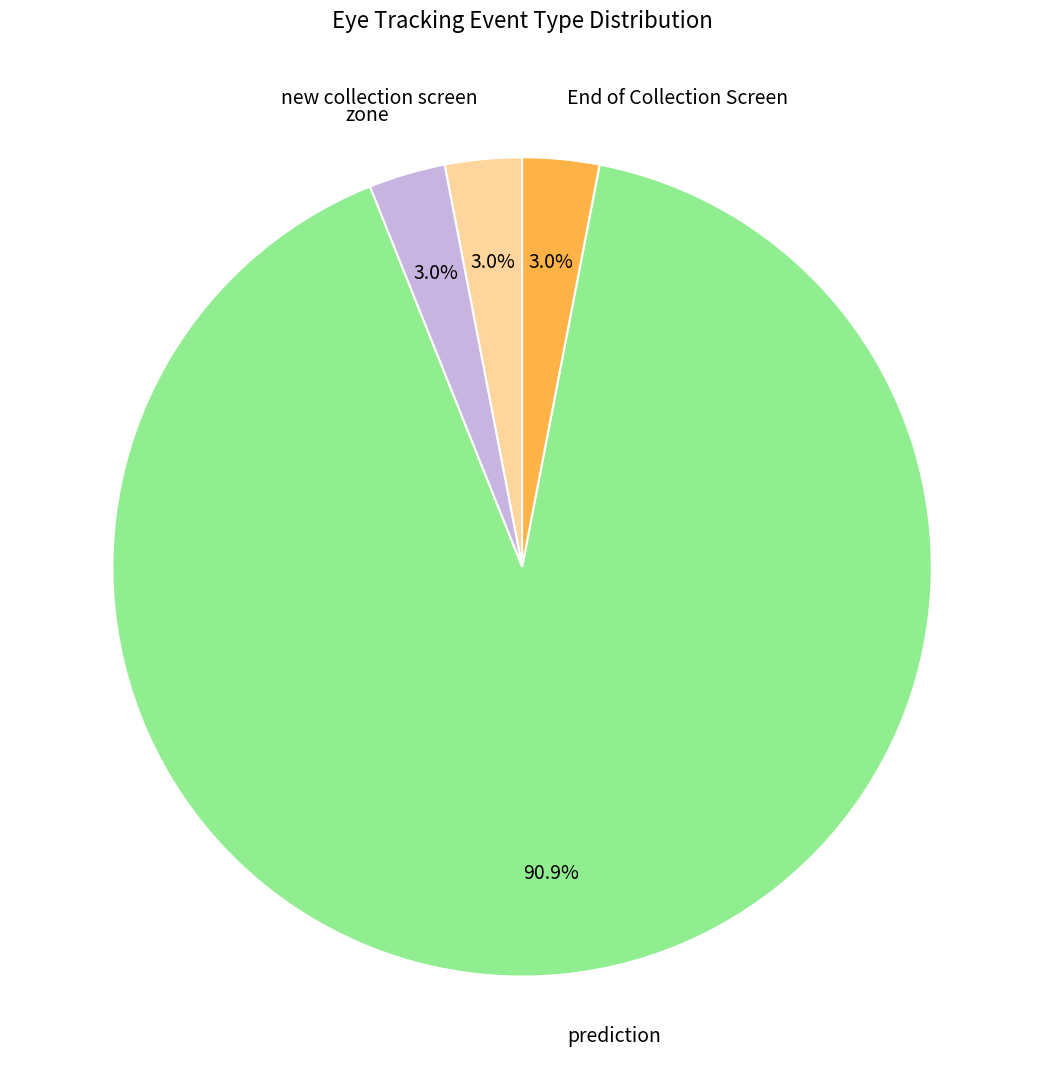

Which has a higher value, prediction or new collection screen?

prediction